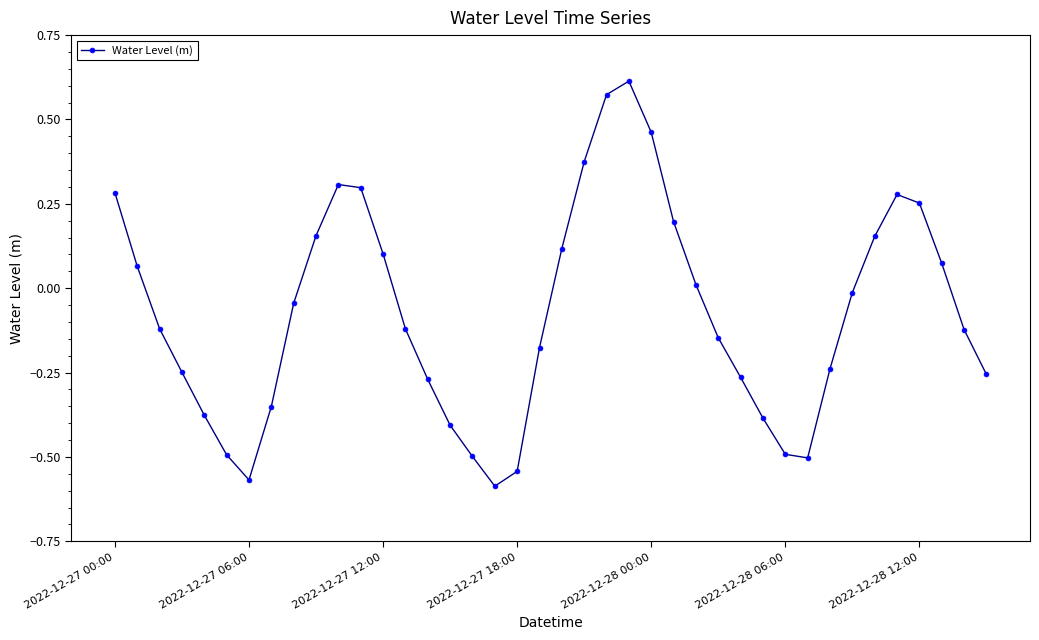

How many negative values are there?

23